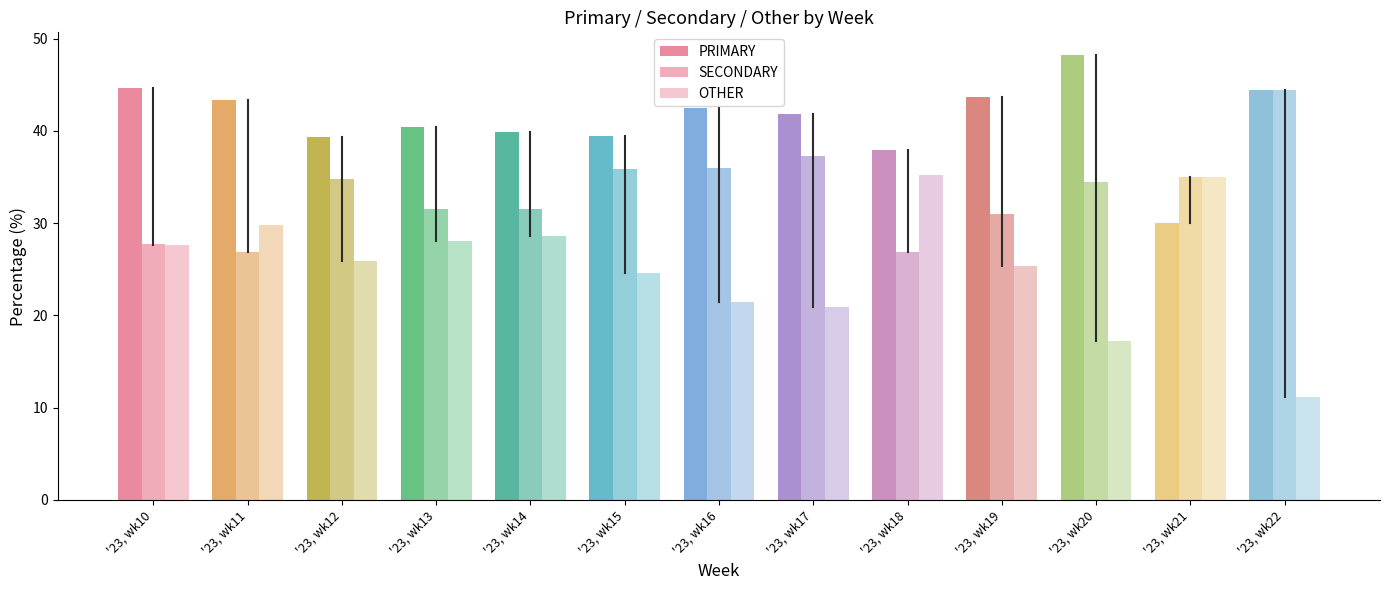

Where does the PRIMARY series first go above 41?

'23, wk10